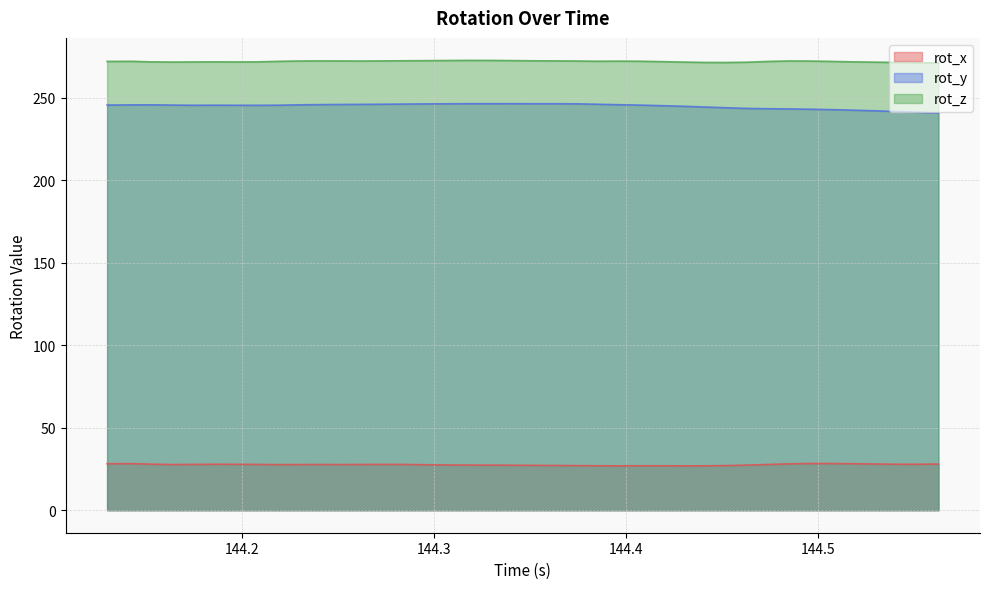

List the labels in order of rot_x value, largest first.

144.4964, 144.5074, 144.1424, 144.1296, 144.5185, 144.4852, 144.5297, 144.5629, 144.1519, 144.5406, 144.1849, 144.5517, 144.1959, 144.2738, 144.2072, 144.1738, 144.2849, 144.2628, 144.4741, 144.2403, 144.2517, 144.2294, 144.1636, 144.2181, 144.2962, 144.3073, 144.3185, 144.3295, 144.4629, 144.3408, 144.3517, 144.3628, 144.3741, 144.4517, 144.4071, 144.3849, 144.4184, 144.4405, 144.4294, 144.3959